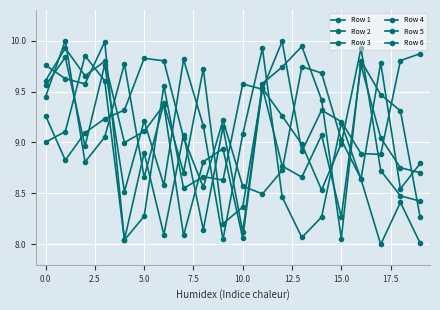

What is the value of the Row 2 point at the 8th from the left?

8.7